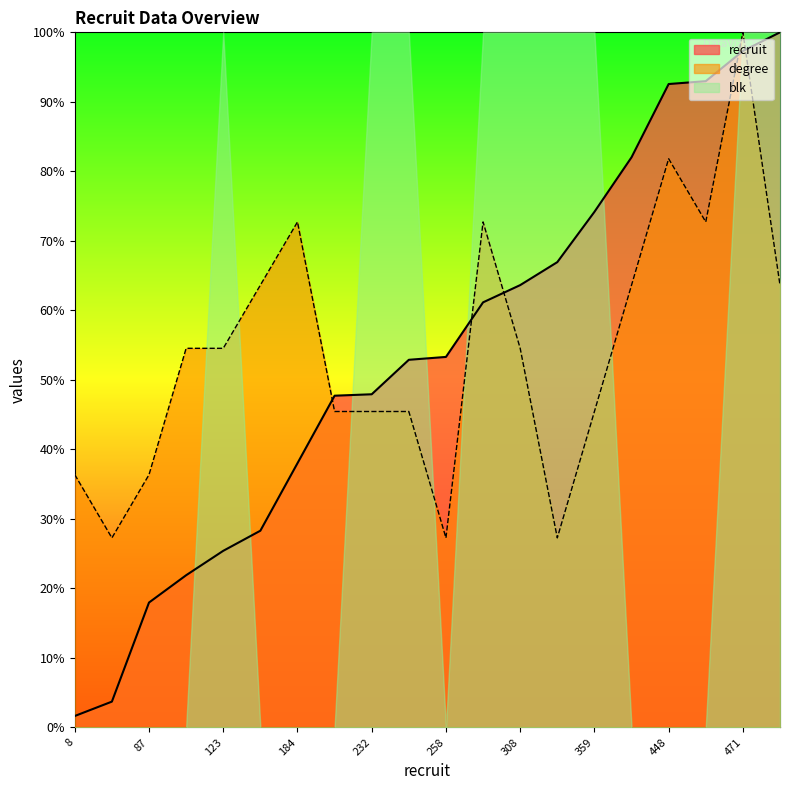

Reading left to right, extract all data points from this chart.

recruit: 1.7	3.7	18.0	21.9	25.4	28.3	38.0	47.7	47.9	52.9	53.3	61.2	63.6	66.9	74.2	82.0	92.6	93.0	97.3	100.0
degree: 36.4	27.3	36.4	54.5	54.5	63.6	72.7	45.5	45.5	45.5	27.3	72.7	54.5	27.3	45.5	63.6	81.8	72.7	100.0	63.6